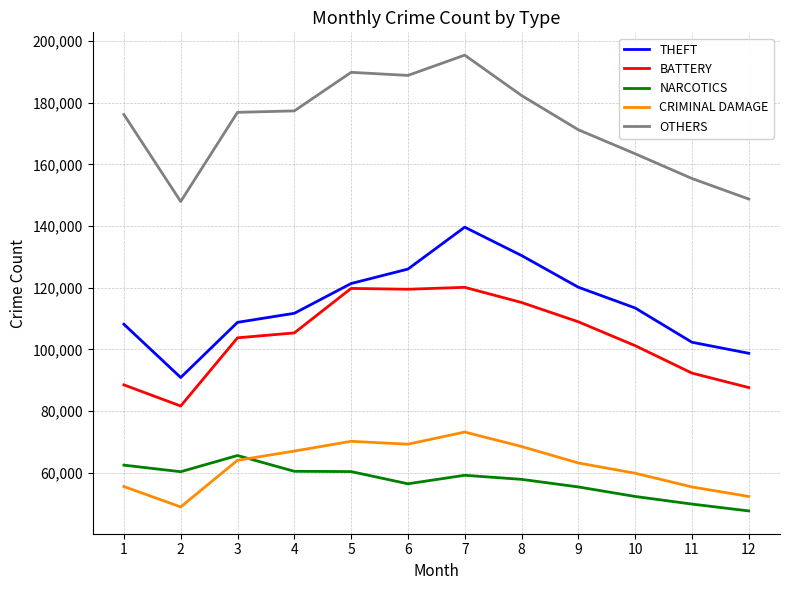

Rank the series by their maximum value, from highest to lowest.

OTHERS, THEFT, BATTERY, CRIMINAL DAMAGE, NARCOTICS